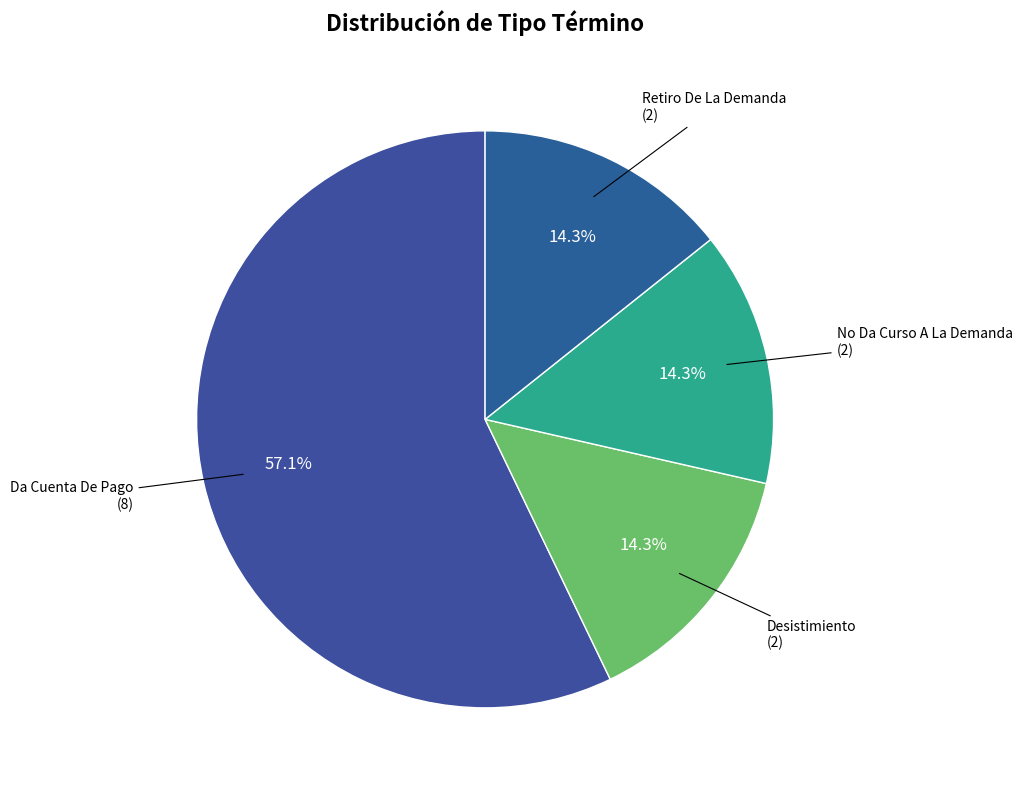

Do Retiro De La Demanda and Desistimiento together represent more than half of the pie?

No